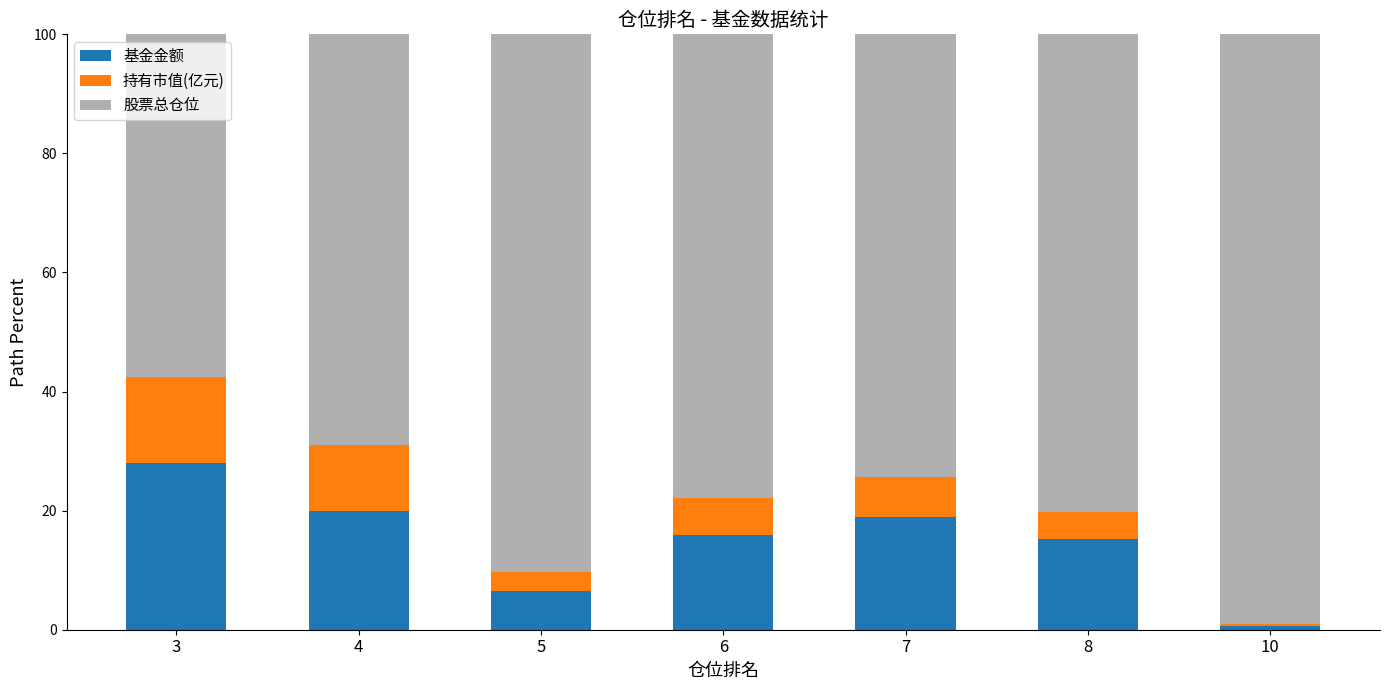

Reading right to left, list the values for the 基金金额 series.

10=0.7	8=15.3	7=18.9	6=15.9	5=6.4	4=19.9	3=28.1